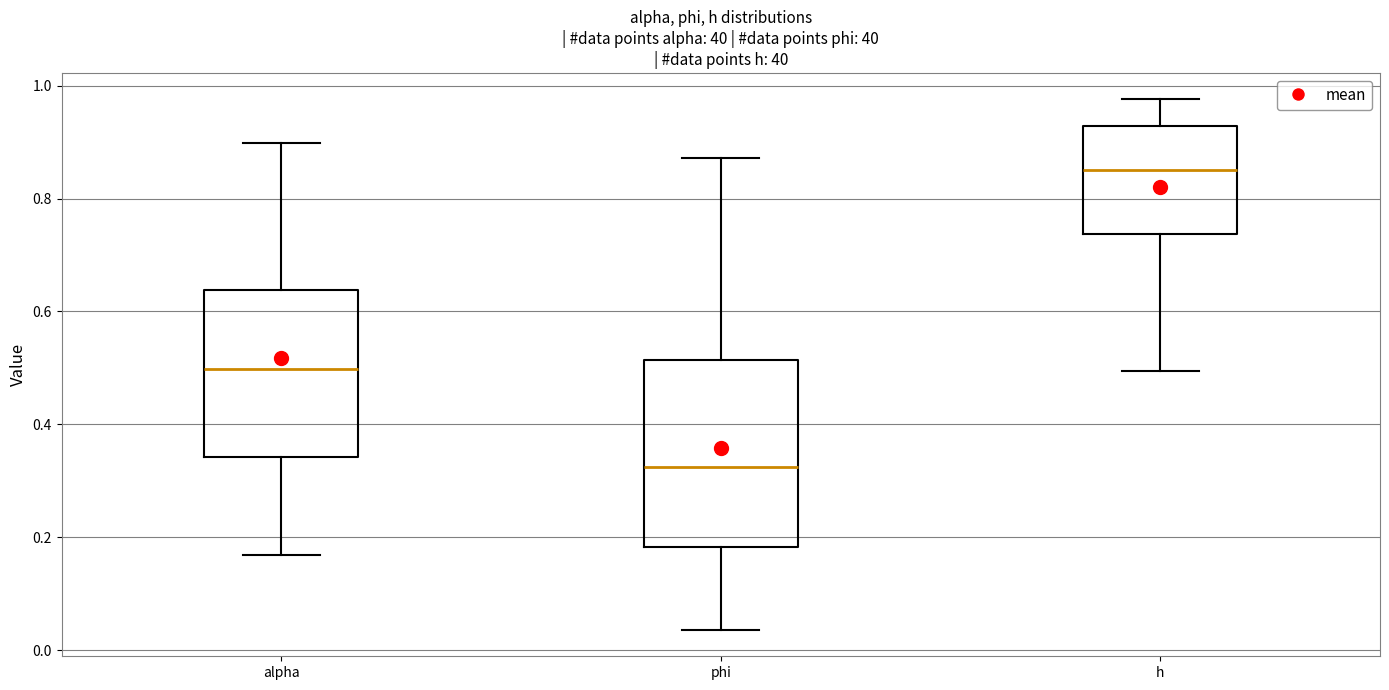

Which box's median line is the lowest?

phi